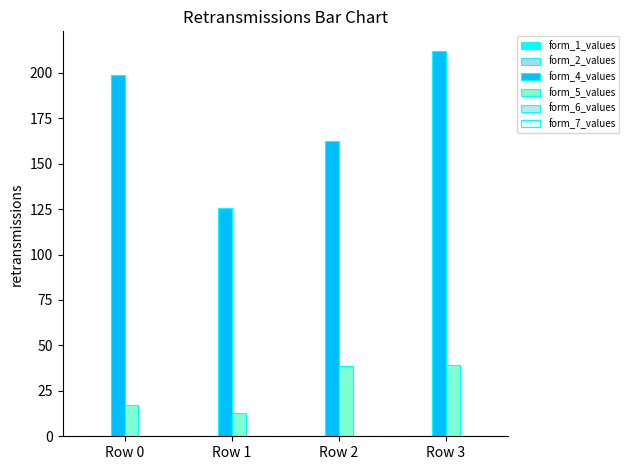

Rank the series by their maximum value, from lowest to highest.

form_2_values, form_7_values, form_1_values, form_6_values, form_5_values, form_4_values